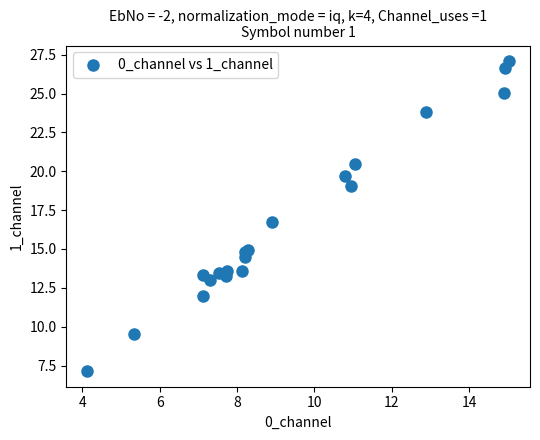

What Y value in the scatter plot is closest to 17?

16.8